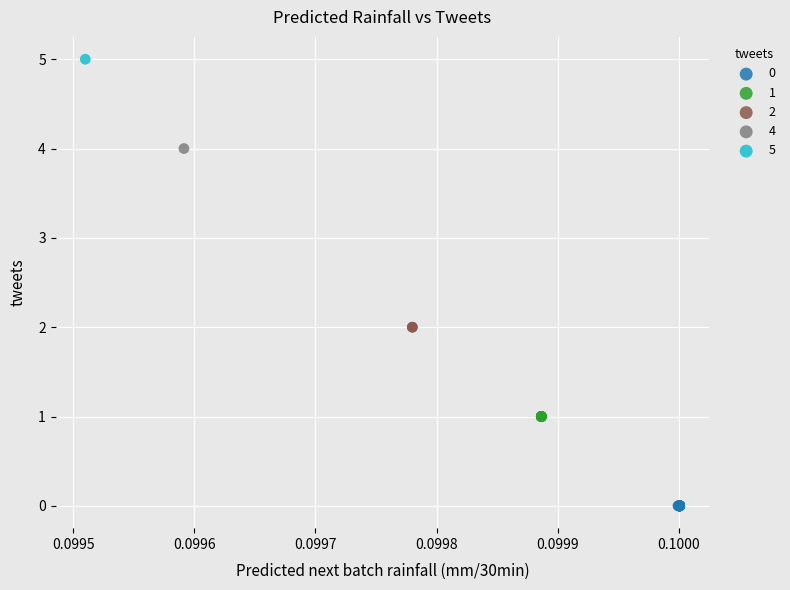

Which series reaches the minimum Y coordinate?

0